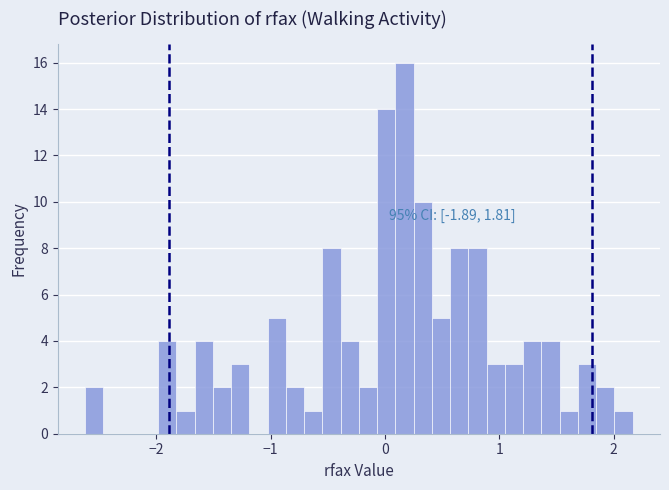

Read against the x-axis, roughly where is the centre of the tallest bar?

0.2